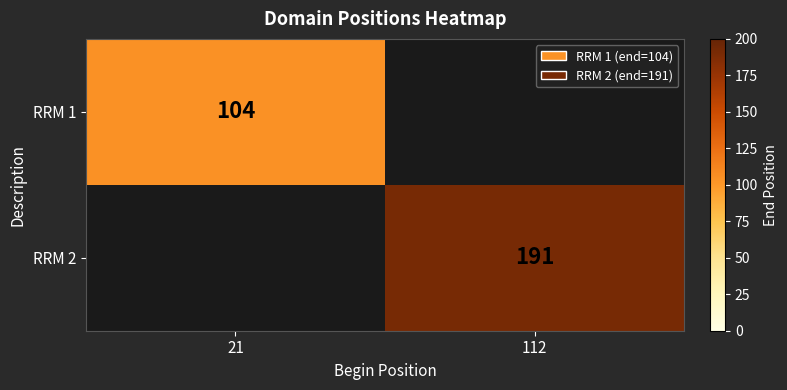

At how many categories does at least one series exceed 182?

1